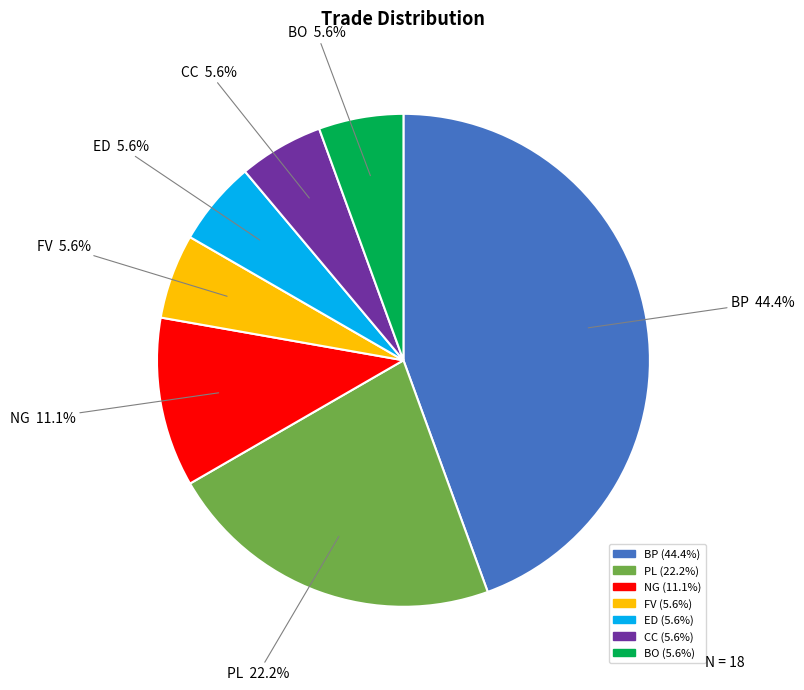

How many slices are in this pie chart?

7